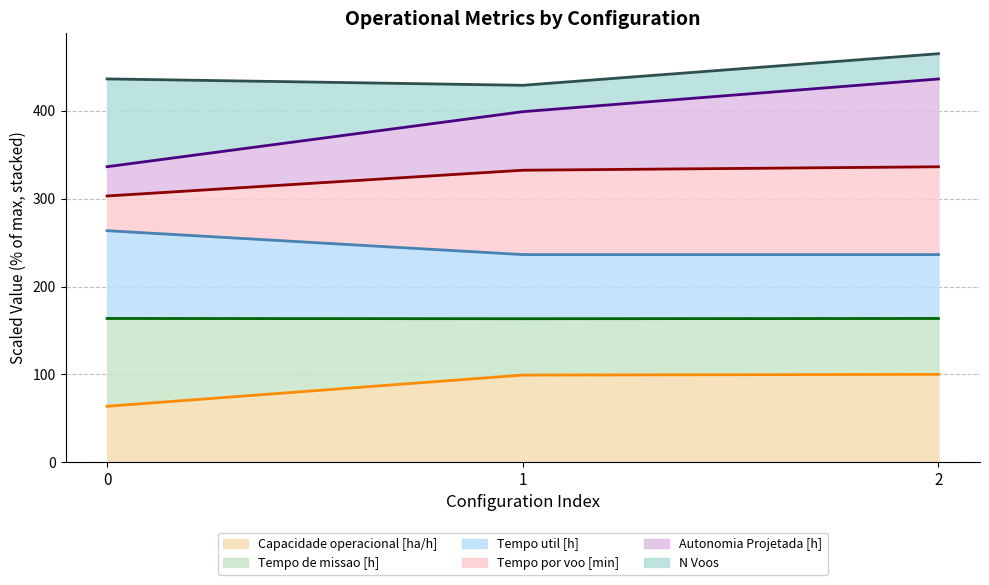

What is the total value across all series at 2?

465.2